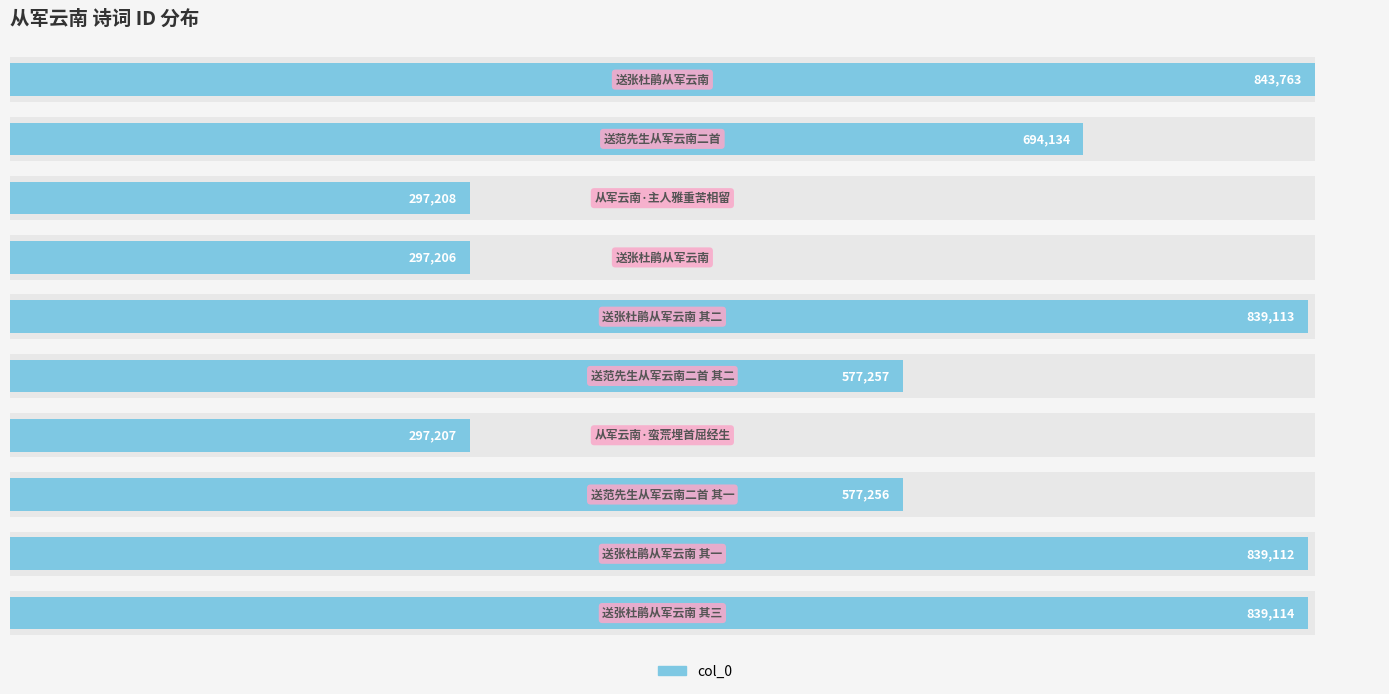

Is it true that the value at 5 is 577257?

True